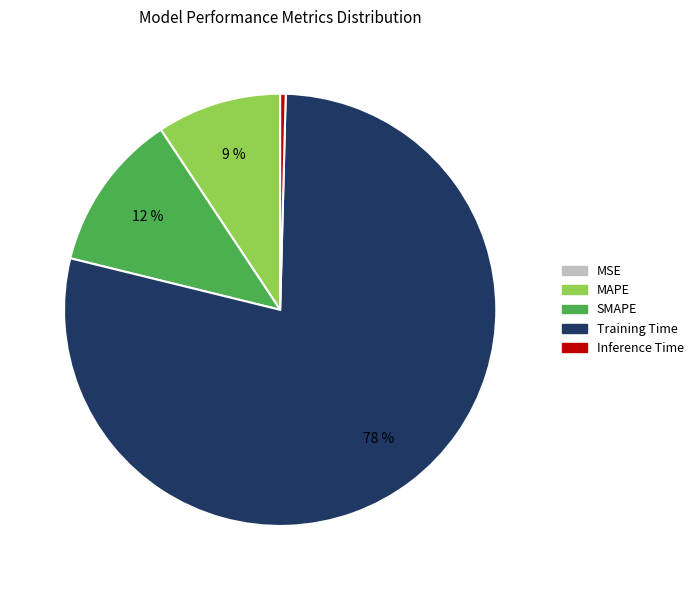

Which category has the biggest portion of the pie?

Training Time